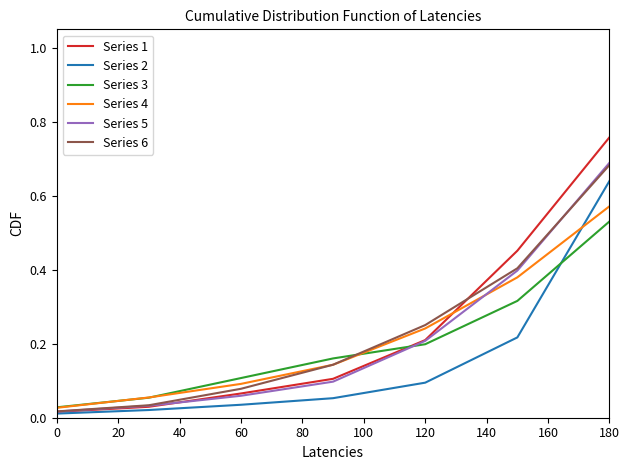

Which series has the widest spread of values?

Series 1